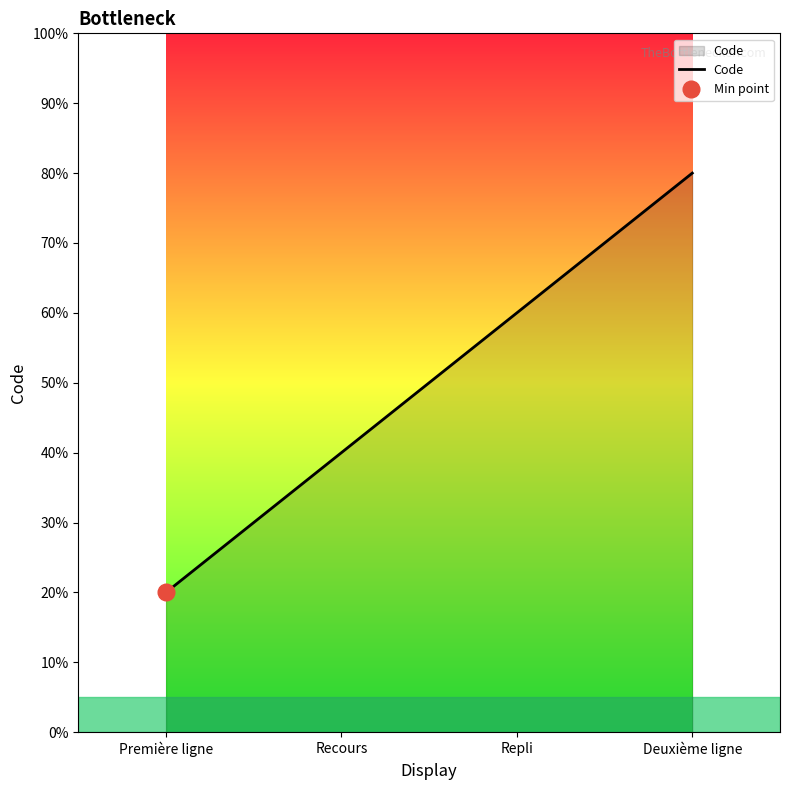

What is the difference between the values at Première ligne and Repli?

2